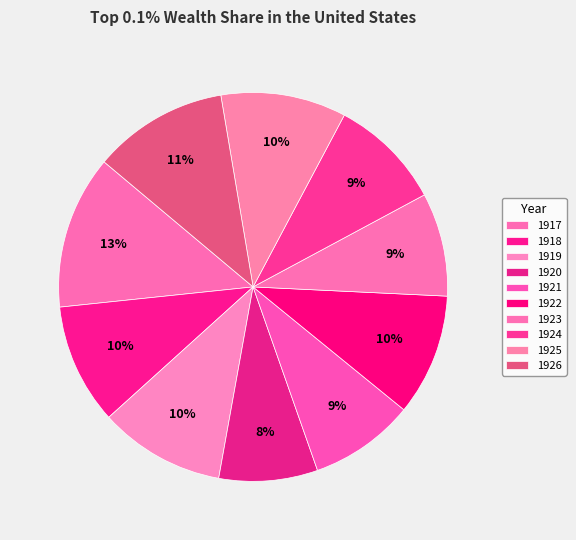

How many segments does this pie chart have?

10